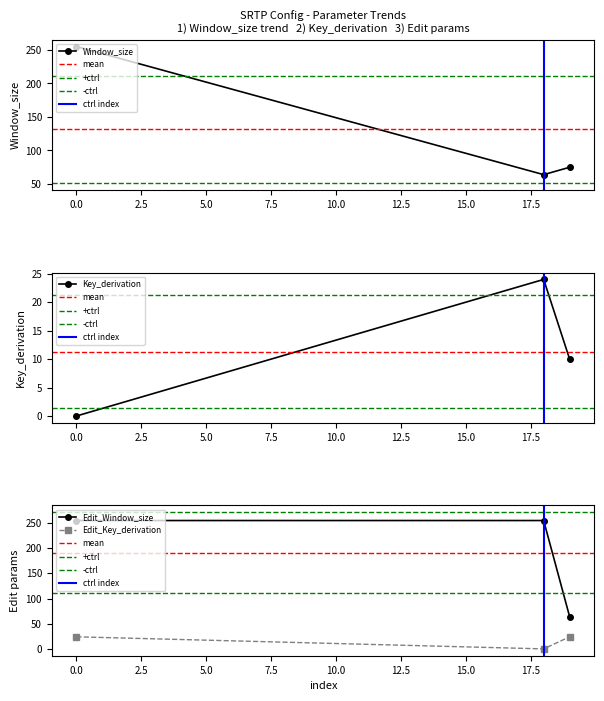

What is the value of the Edit_Window_size point at the 1st from the left?

255